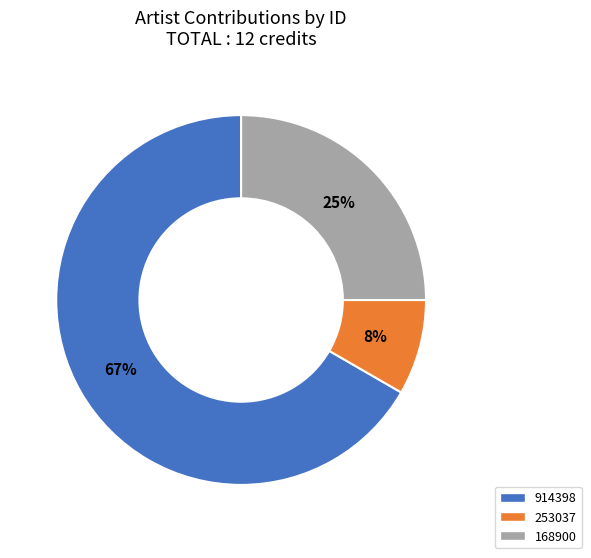

To the nearest percent, what is the average slice percentage?

33%